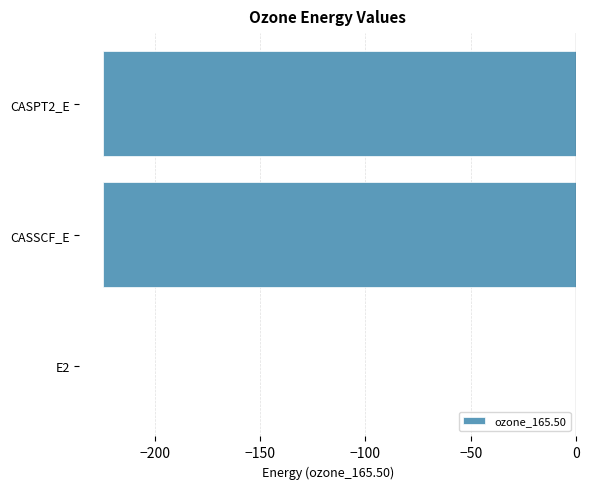

At which category does the chart reach its peak across all series?

E2